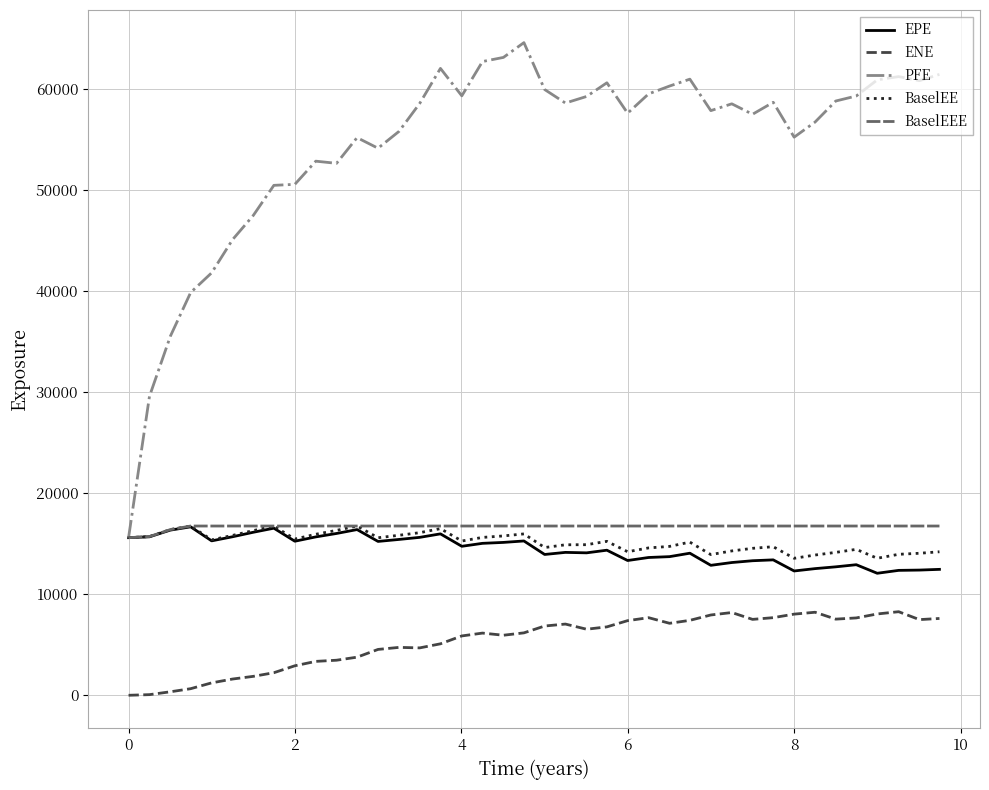

Which series has the widest spread of values?

PFE